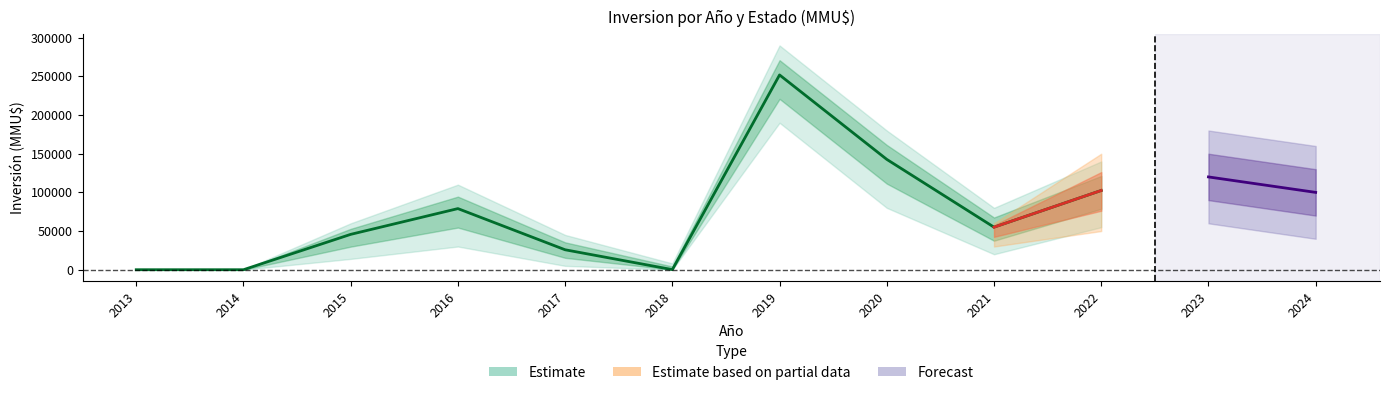

At which category does the chart reach its minimum across all series?

2013